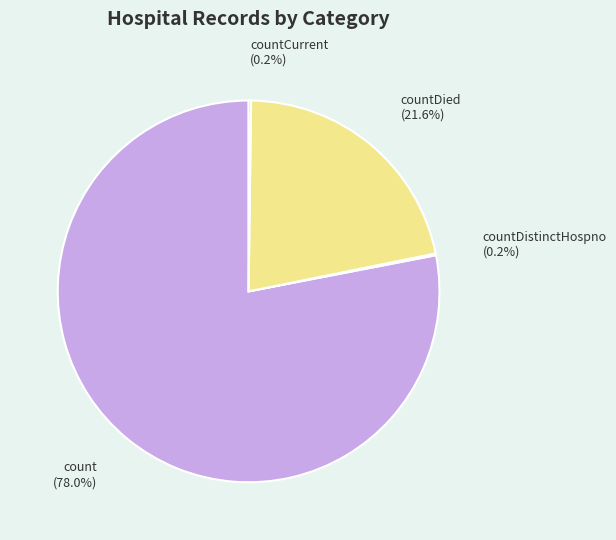

Which category has the biggest portion of the pie?

count (78.0%)